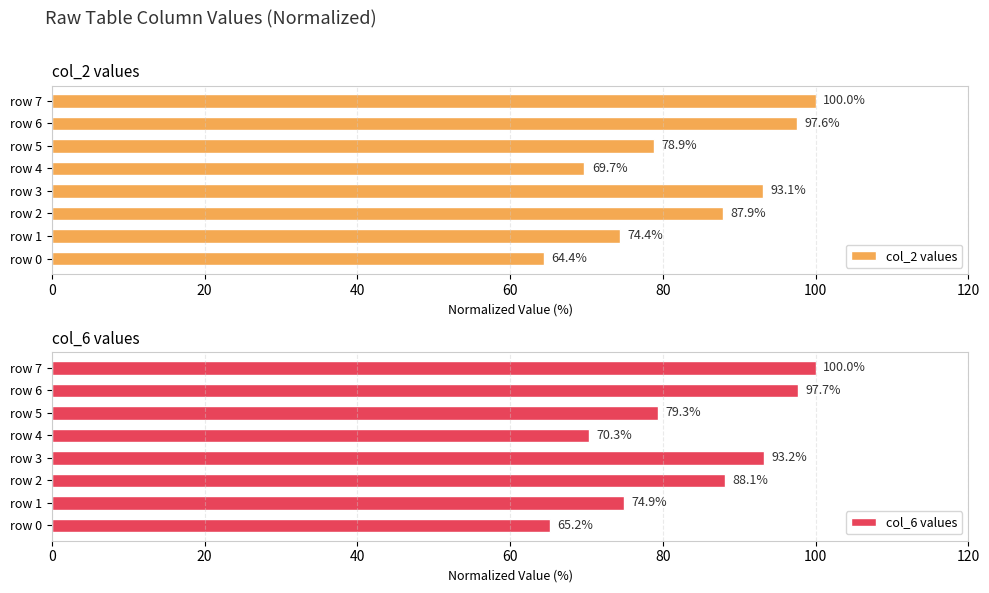

What value does the col_2 values series have at row 4?

69.7